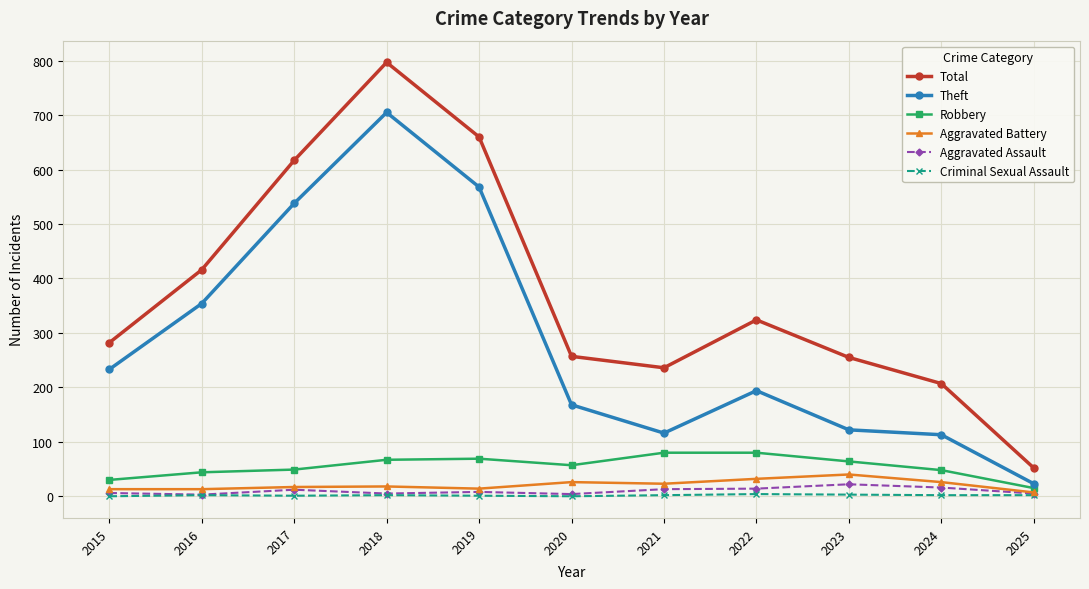

How many data points in Criminal Sexual Assault are less than 2?

4